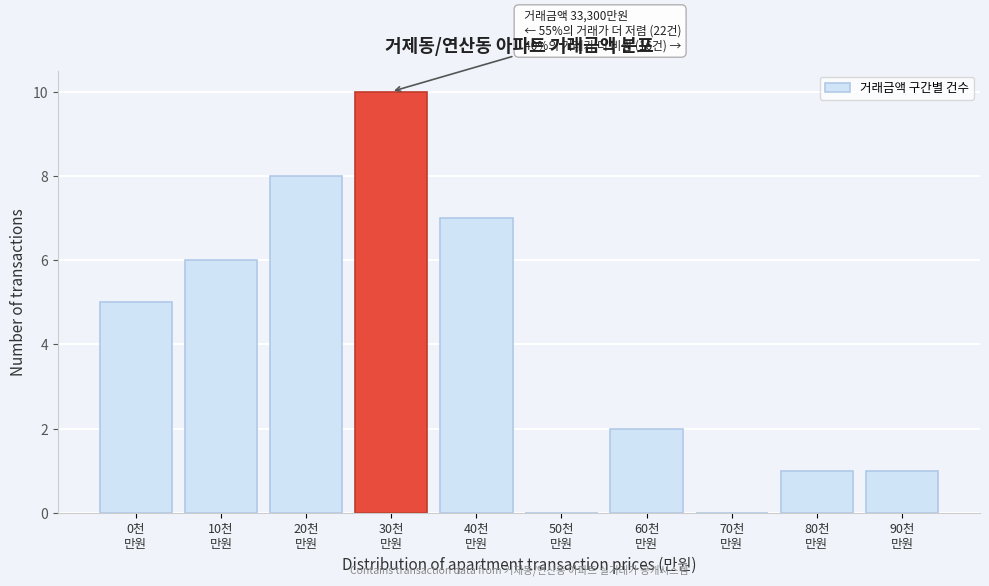

What is the maximum value shown in the chart?

10